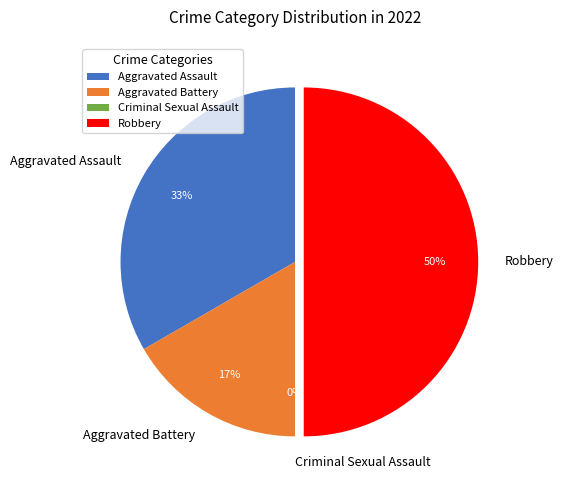

What percentage do Robbery and Aggravated Assault together represent?

83.3%